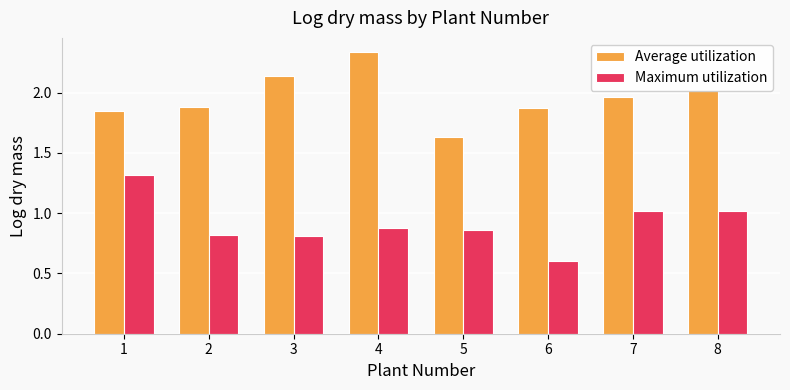

What is the difference between the Maximum utilization values at 5 and 7?

0.2